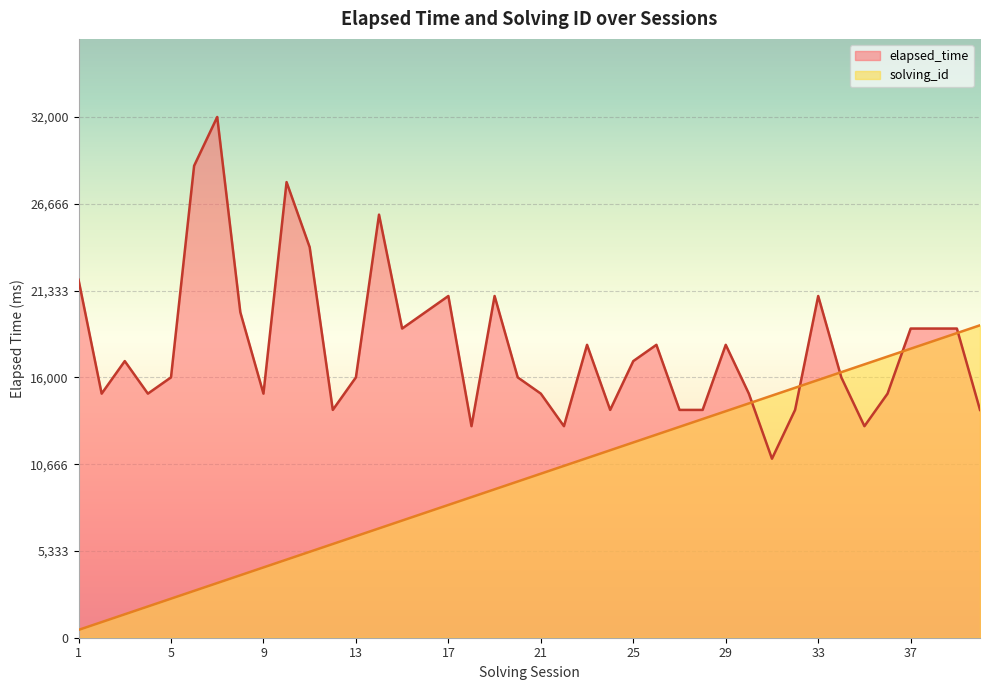

At how many categories does at least one series exceed 3024?

40